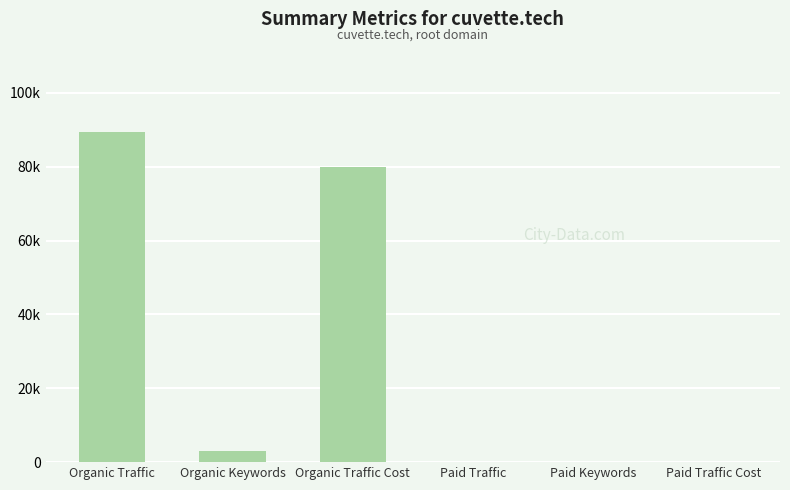

What is the label of the 6th bar from the right?

Organic Traffic